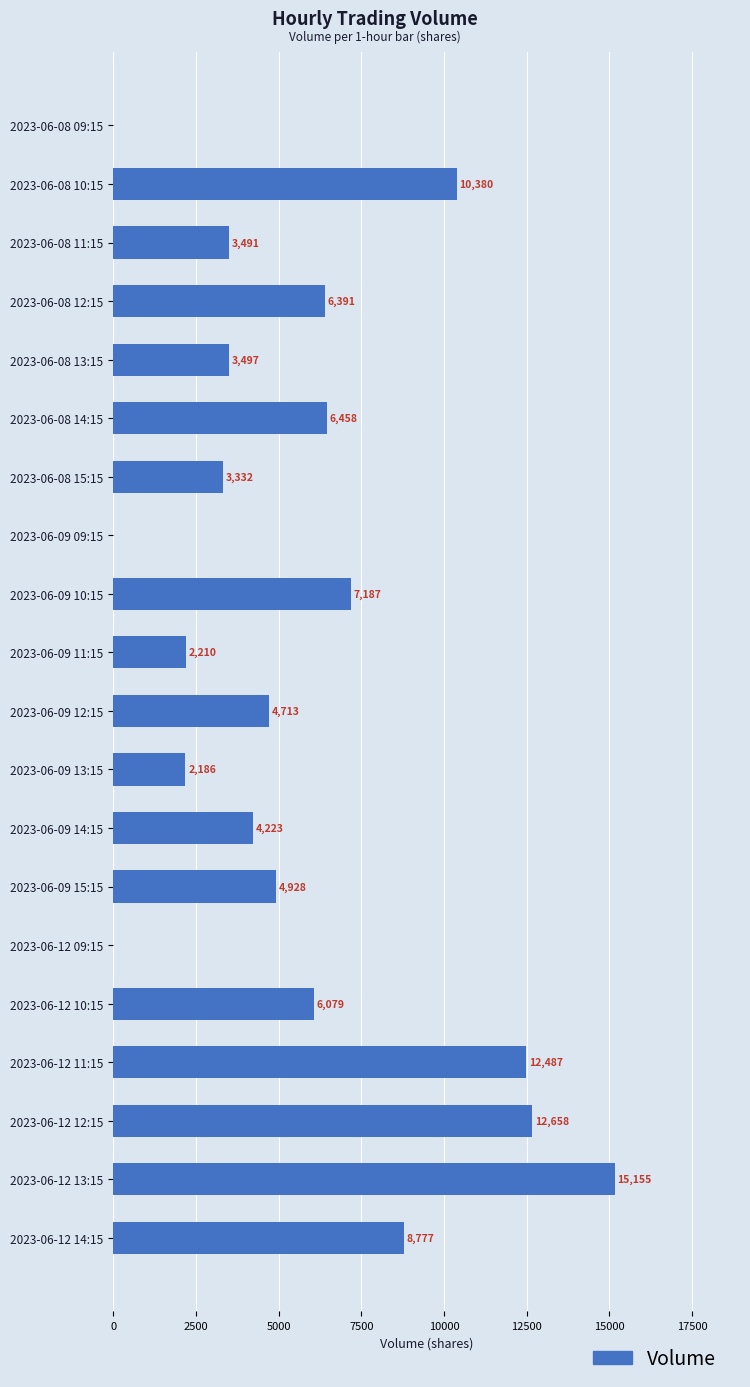

What is the change in value from 2023-06-08 12:15 to 2023-06-09 14:15?

-2168